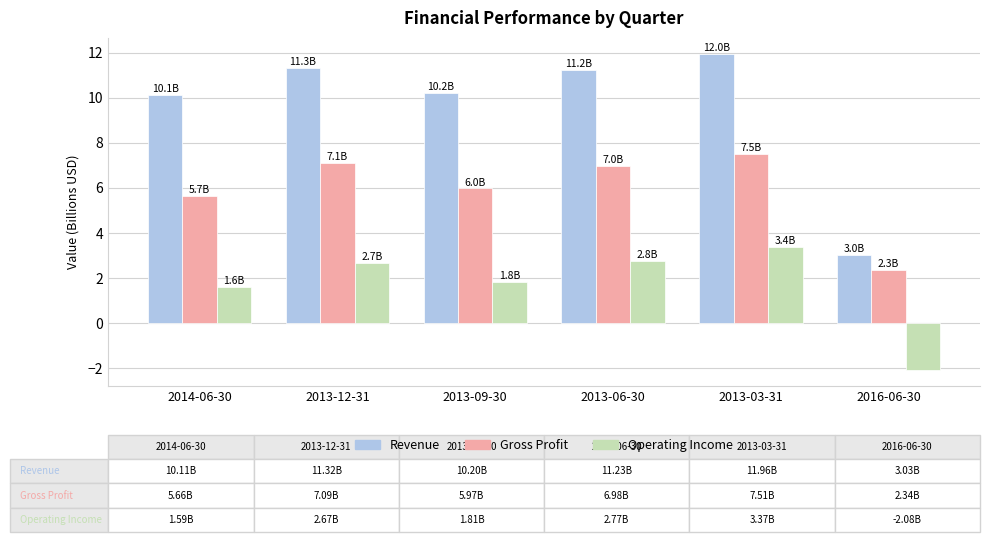

What is the label of the 5th bar from the left?

2013-03-31